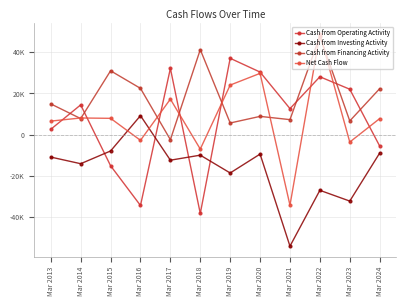

Is this an area chart (filled region under the line)?

No